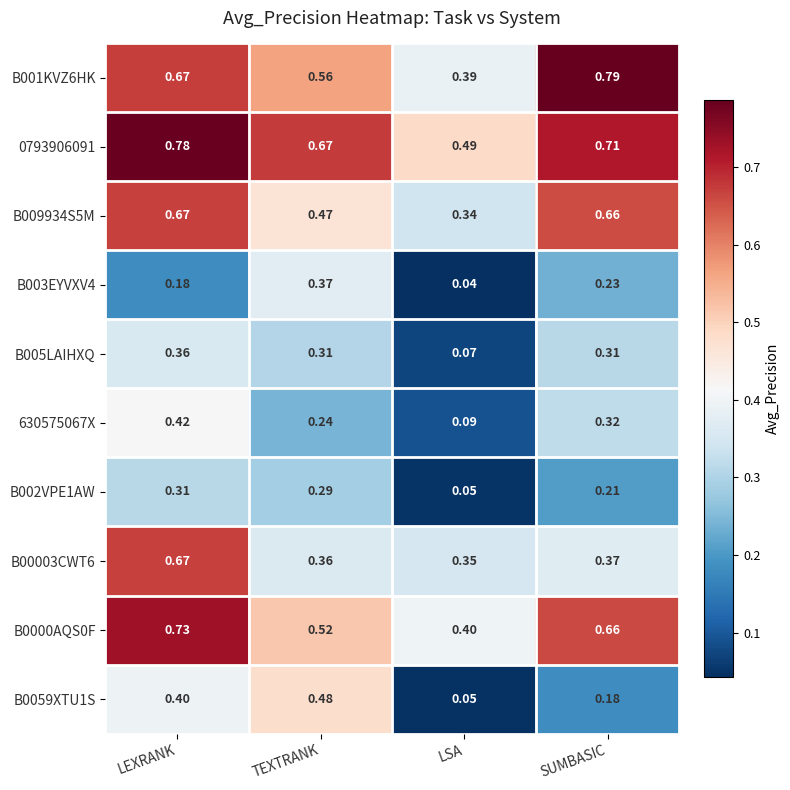

Which label corresponds to the smallest value in the chart?

LSA